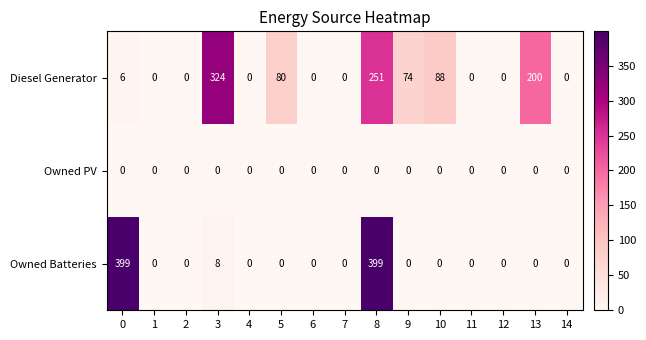

True or false: Diesel Generator has a value of 0 at 14.

True